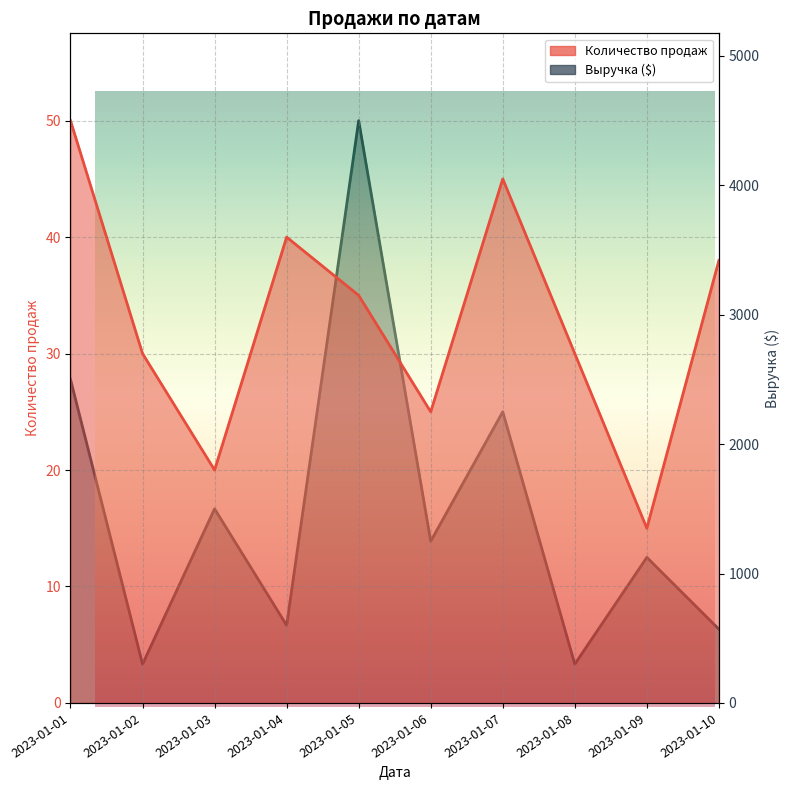

At which category does Выручка ($) reach its first local peak?

2023-01-03